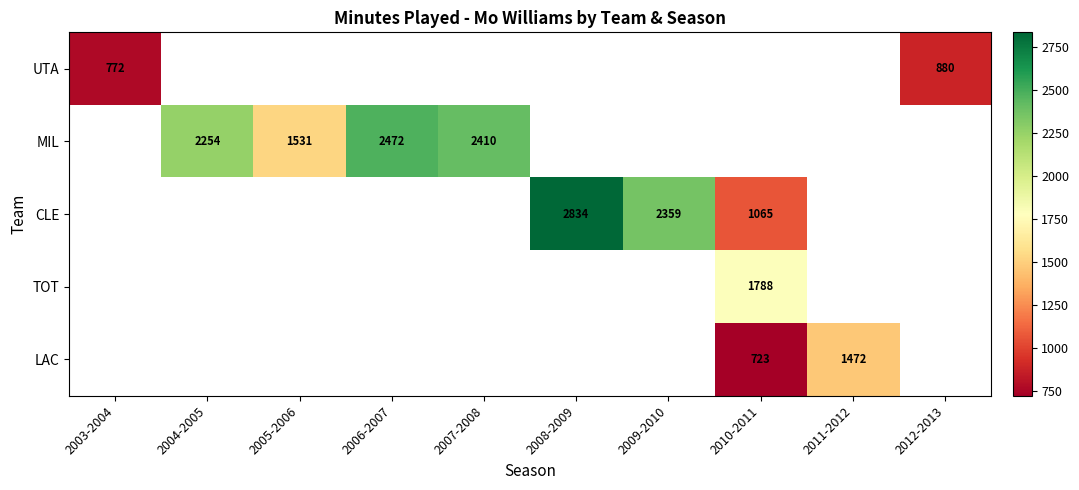

True or false: LAC has a value of 1472 at 2011-2012.

True